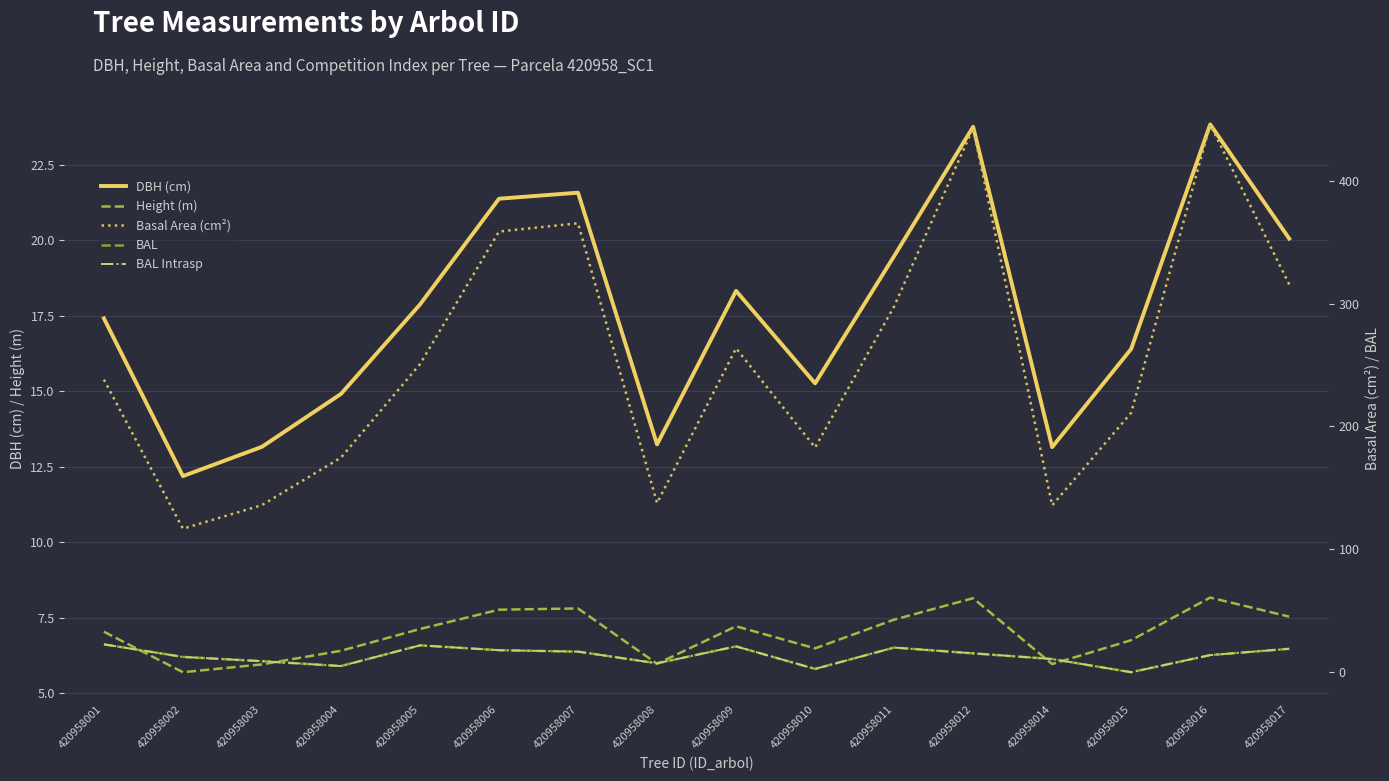

True or false: Basal Area (cm²) and BAL Intrasp cross at least once.

False